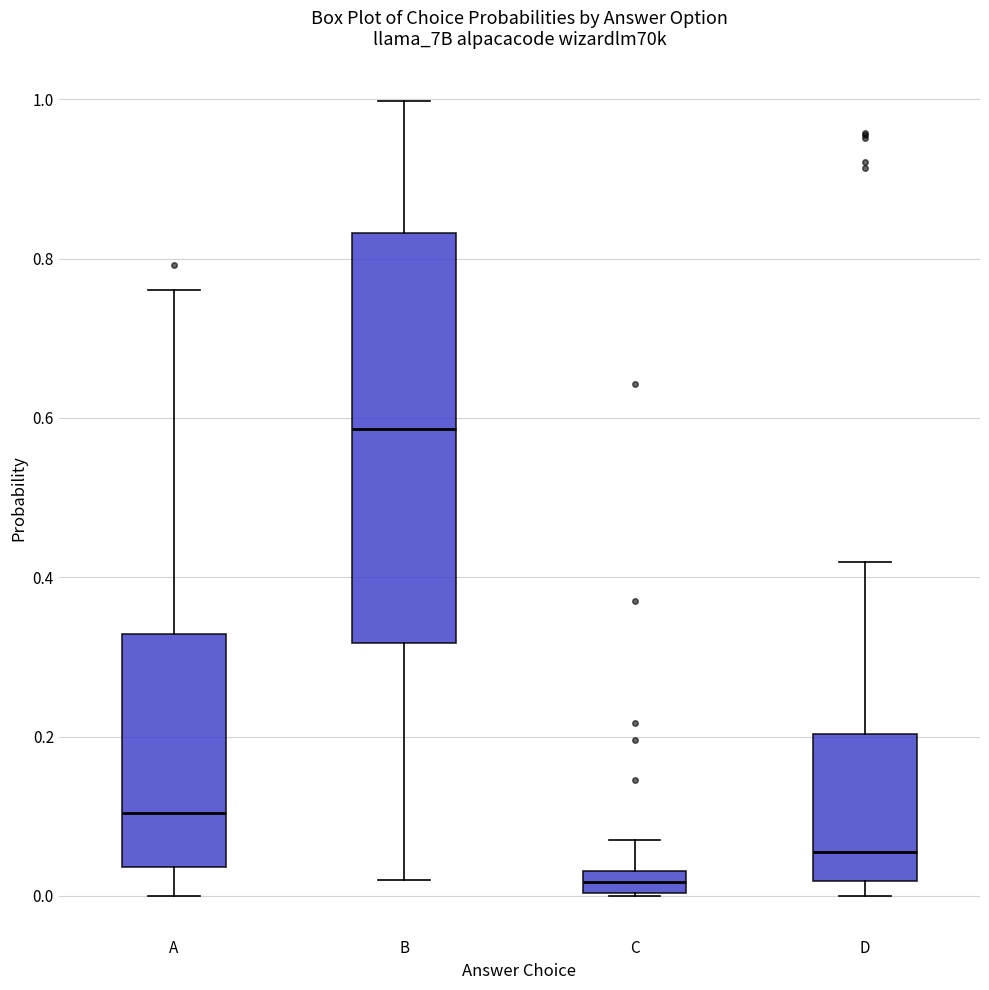

Which box's median line is the lowest?

C